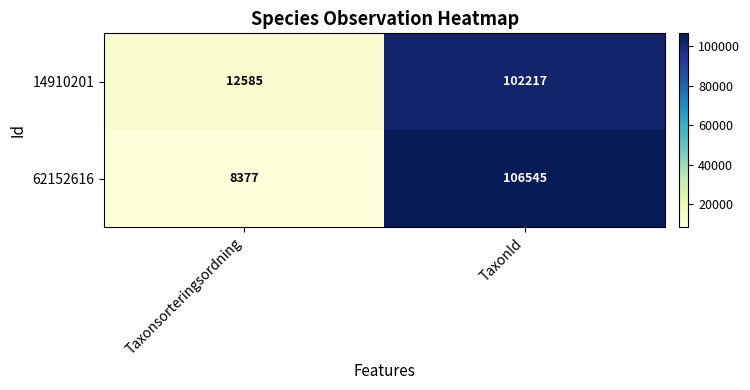

True or false: 62152616 has a value of 42113 at TaxonId.

False